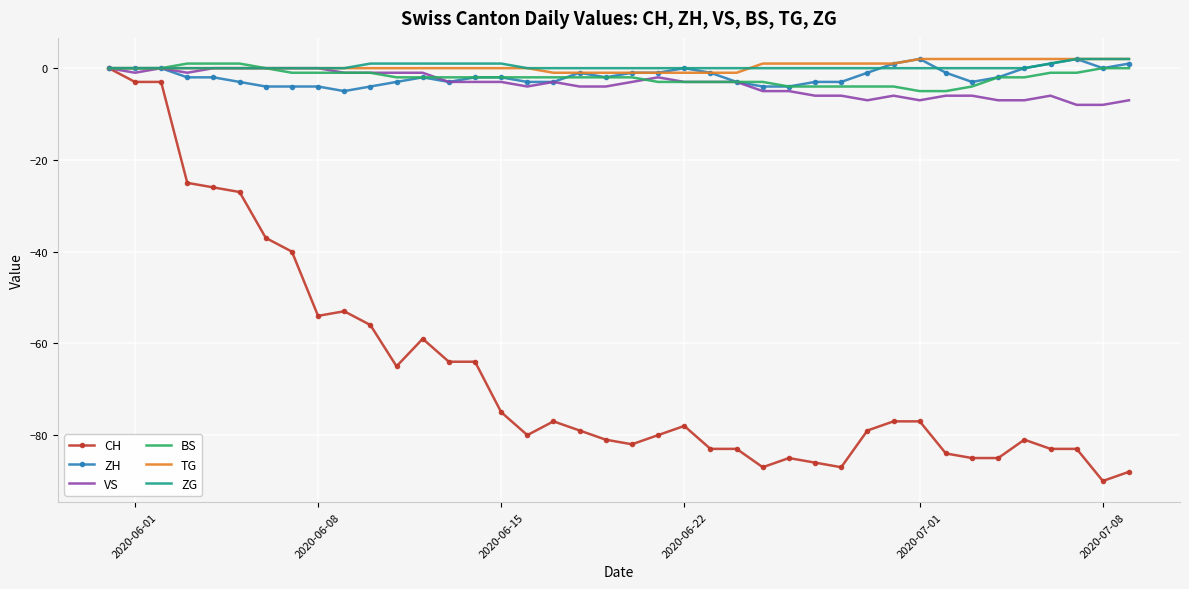

What is the minimum value for BS?

-5